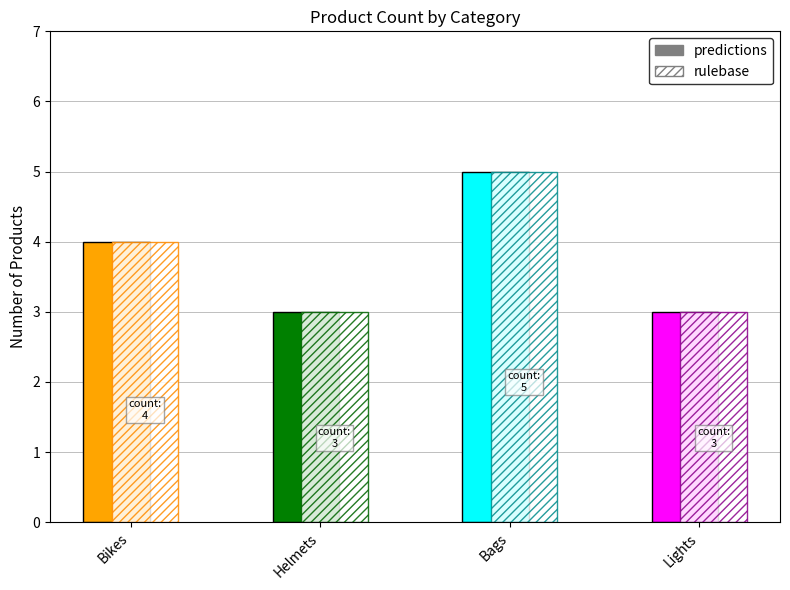

What is the change in value from Bikes to Lights?

-1